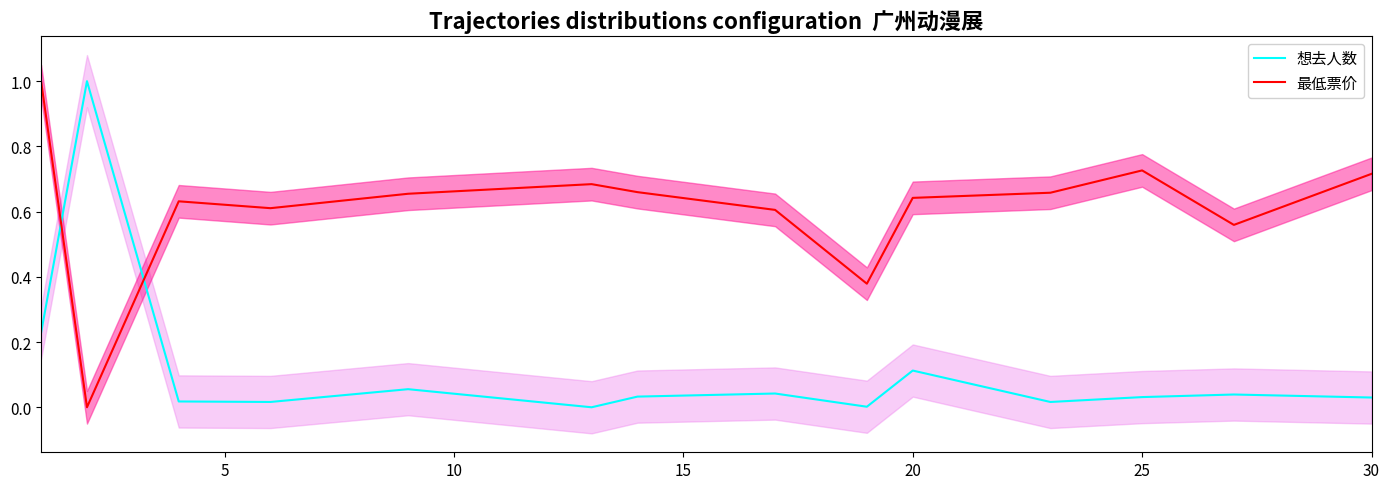

How many lines are shown in the chart?

2